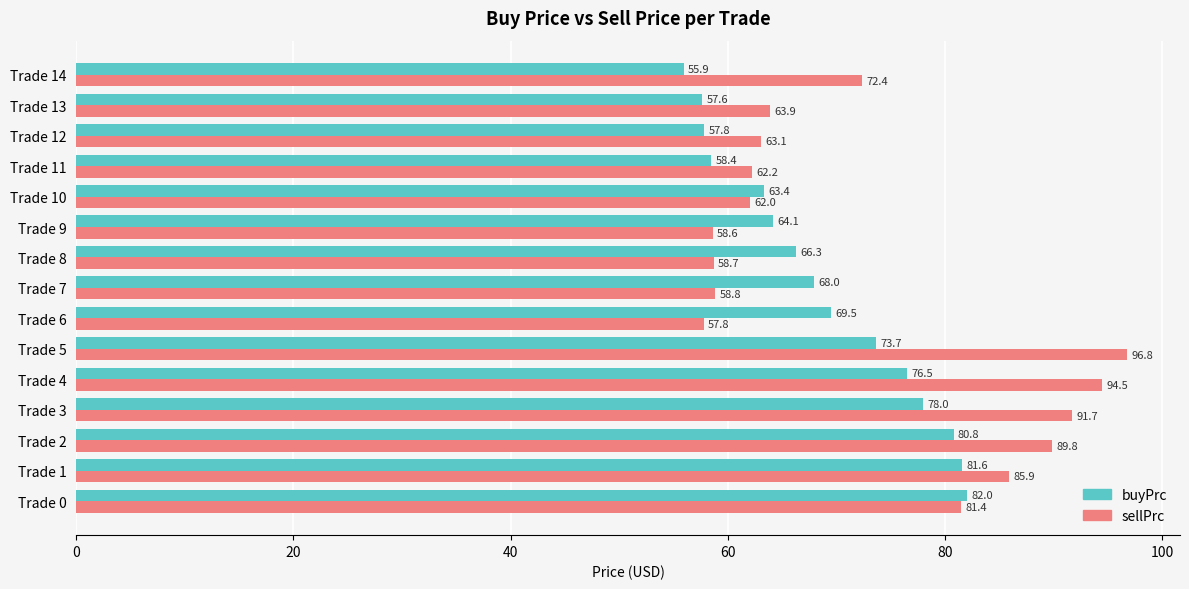

Which series has the widest spread of values?

sellPrc